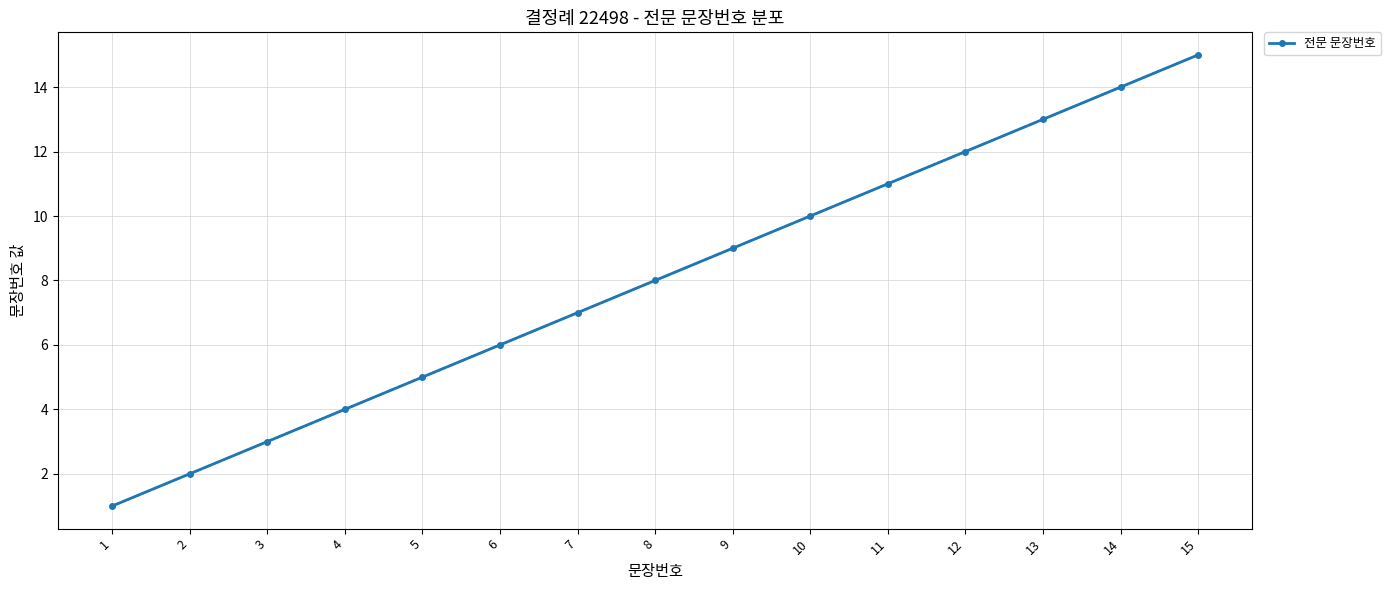

Reading left to right, extract all data points from this chart.

1	2	3	4	5	6	7	8	9	10	11	12	13	14	15